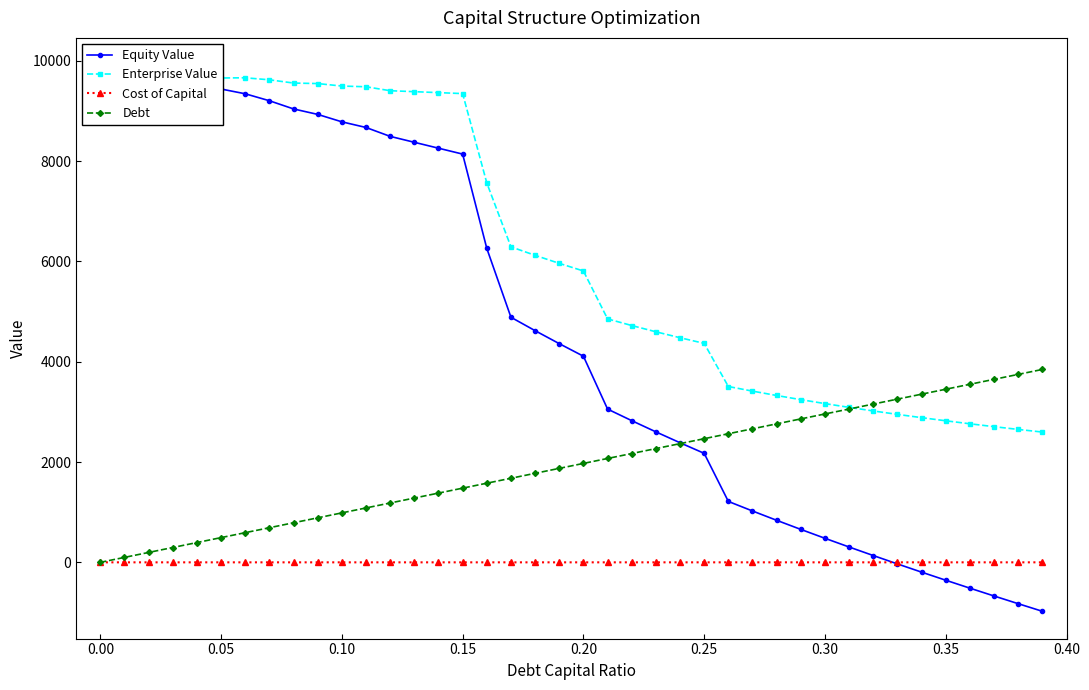

True or false: Cost of Capital and Enterprise Value cross at least once.

False